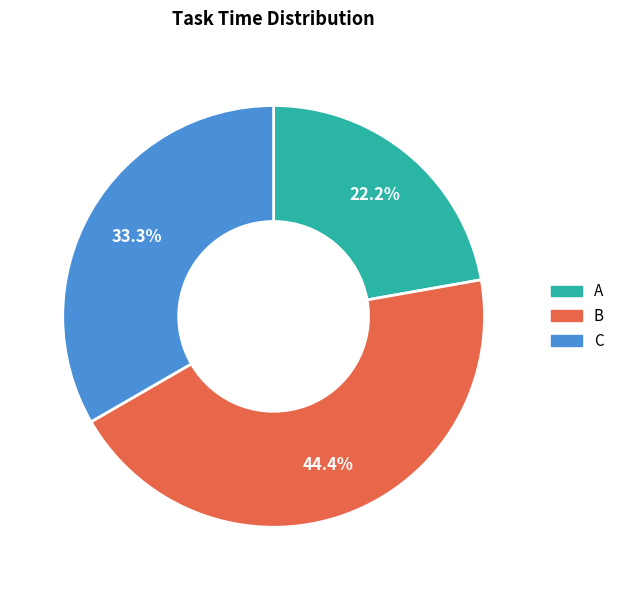

Between A and B, which is larger?

B